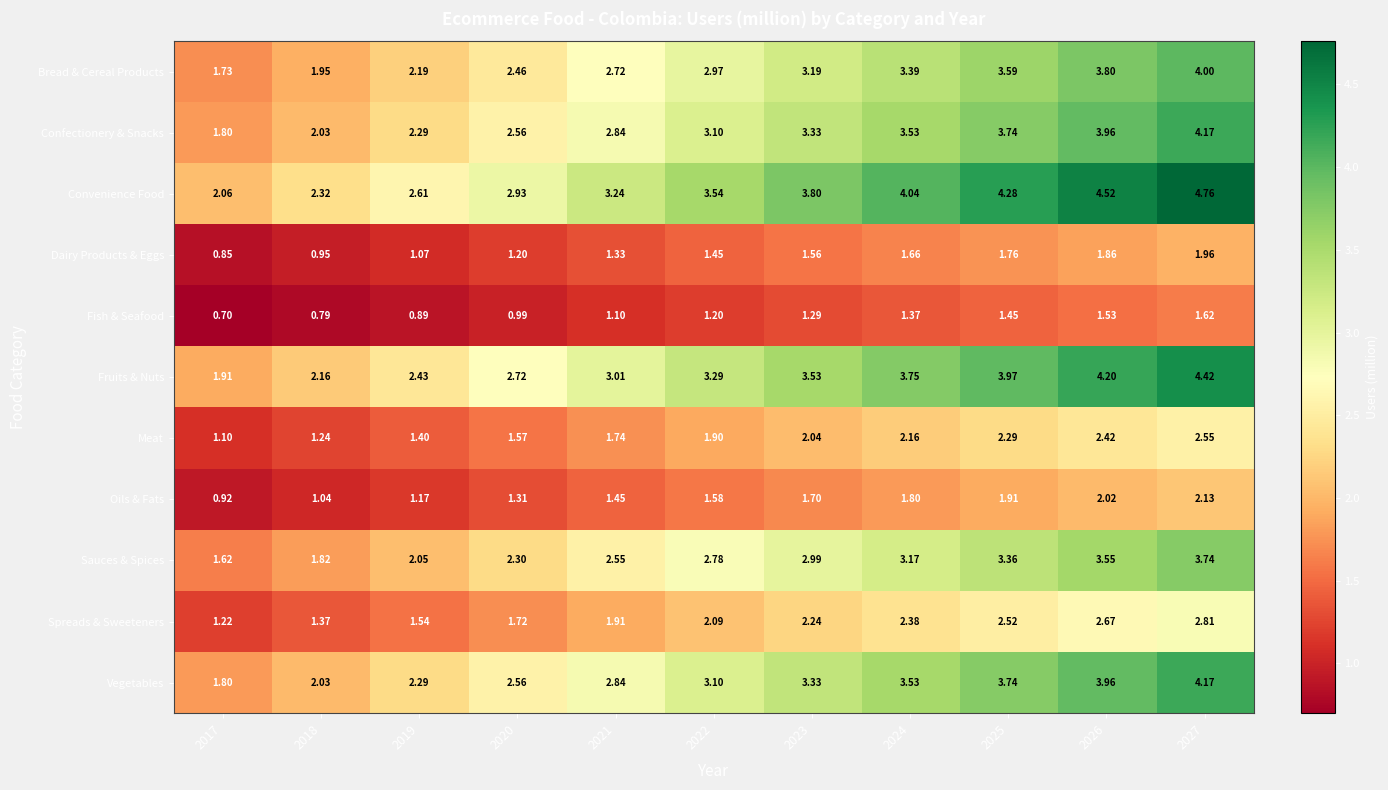

Which series has the widest spread of values?

Convenience Food